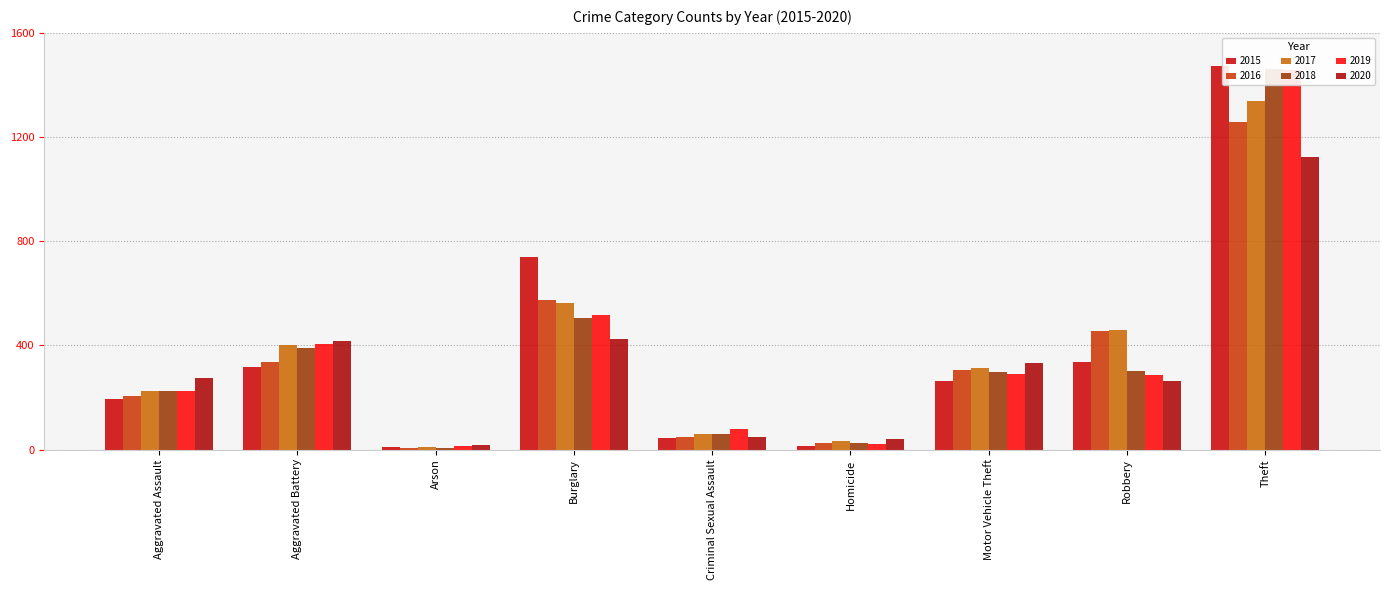

The 2015 series shows 337 at Robbery. True or false?

True